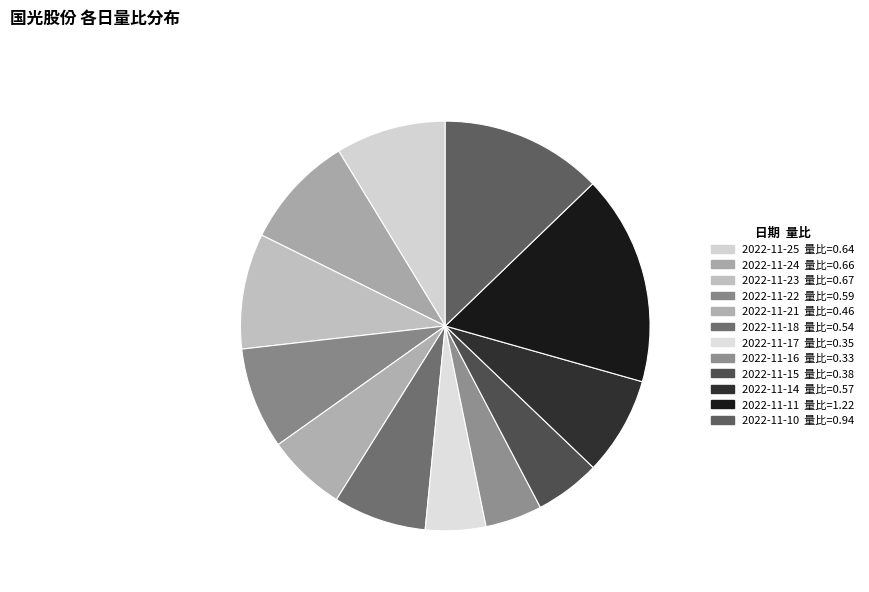

What is the largest slice in the pie chart?

2022-11-11